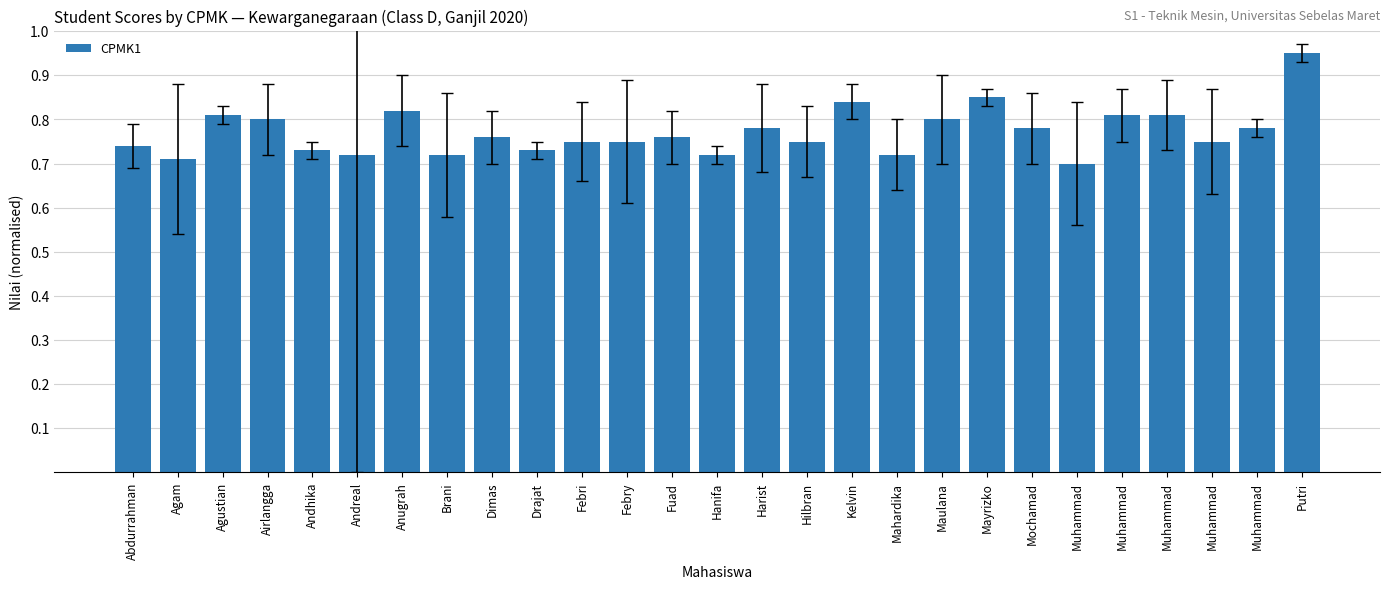

What is the value of the 25th bar from the left?

0.7